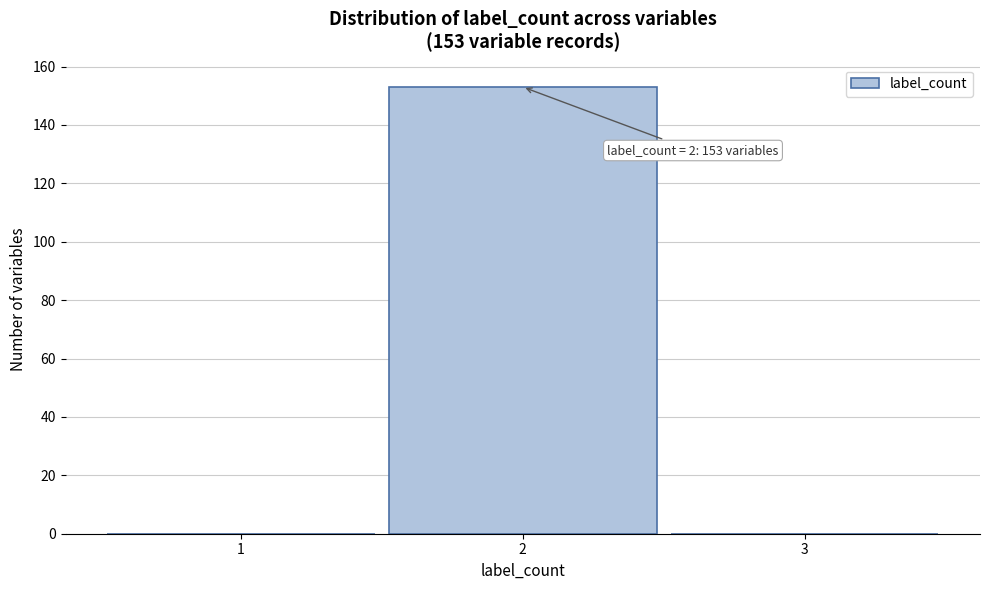

Reading right to left, transcribe all the data shown in this chart.

3=0	2=153	1=0